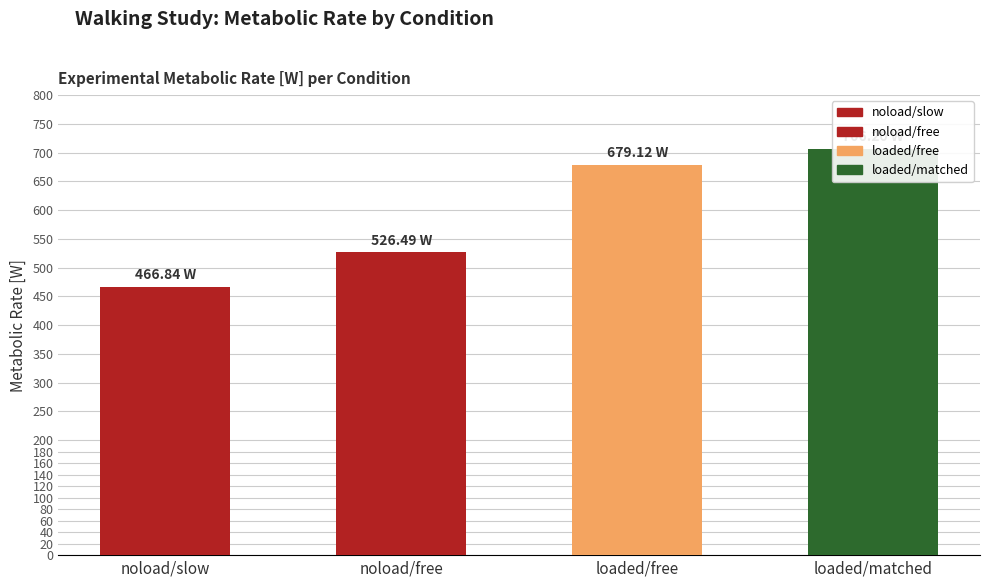

Rank the categories by value from highest to lowest.

loaded/matched, loaded/free, noload/free, noload/slow